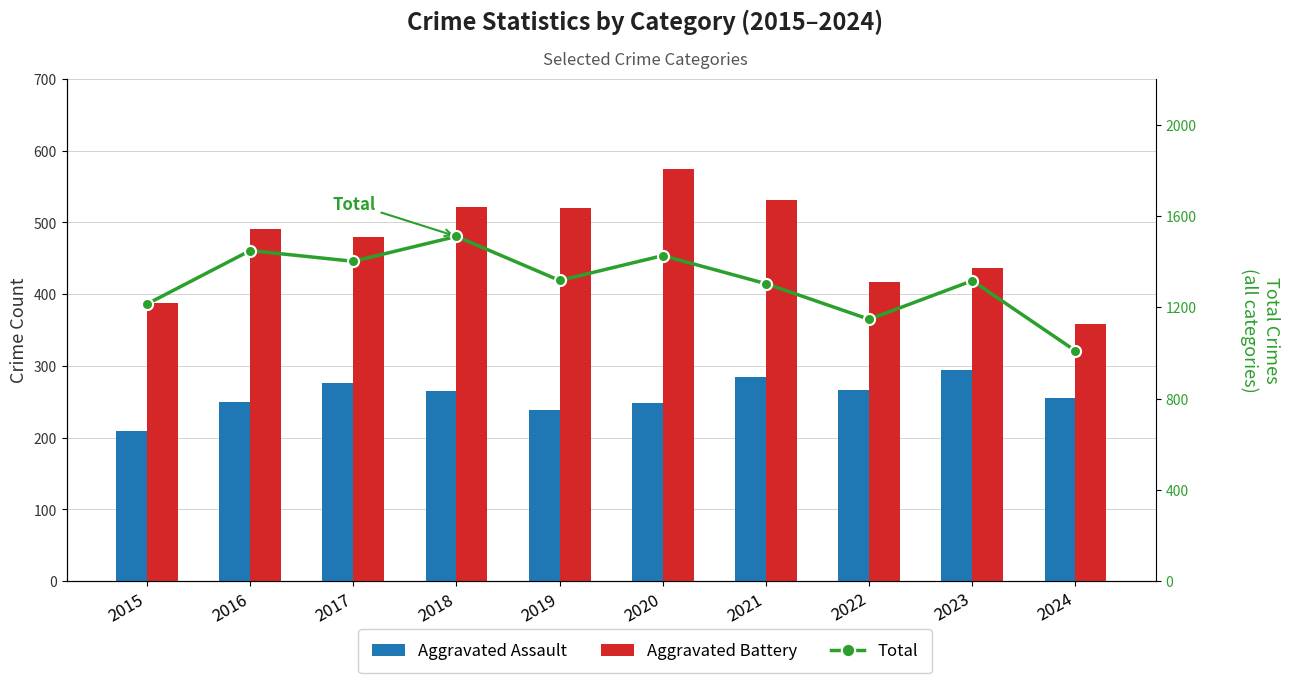

Count the number of data series in this chart.

3